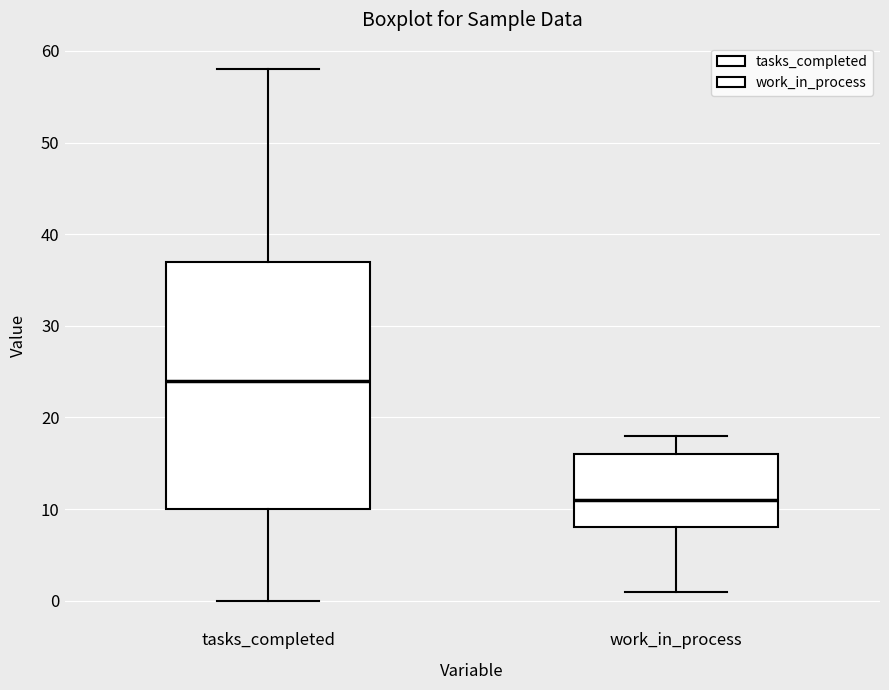

Comparing the boxes themselves (not the whiskers), which one is the tallest?

tasks_completed